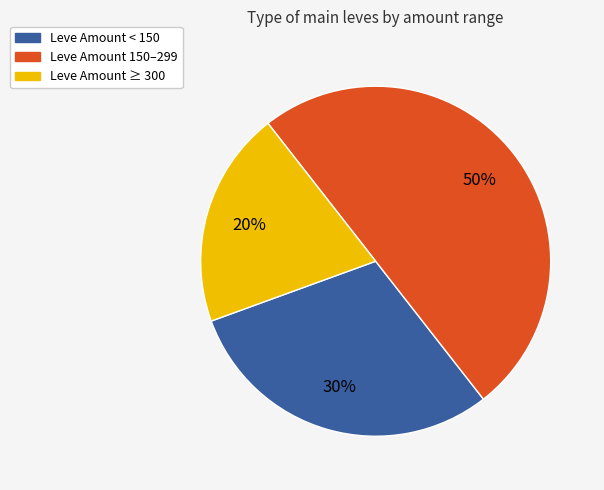

True or false: Leve Amount ≥ 300 accounts for 32% of the total.

False